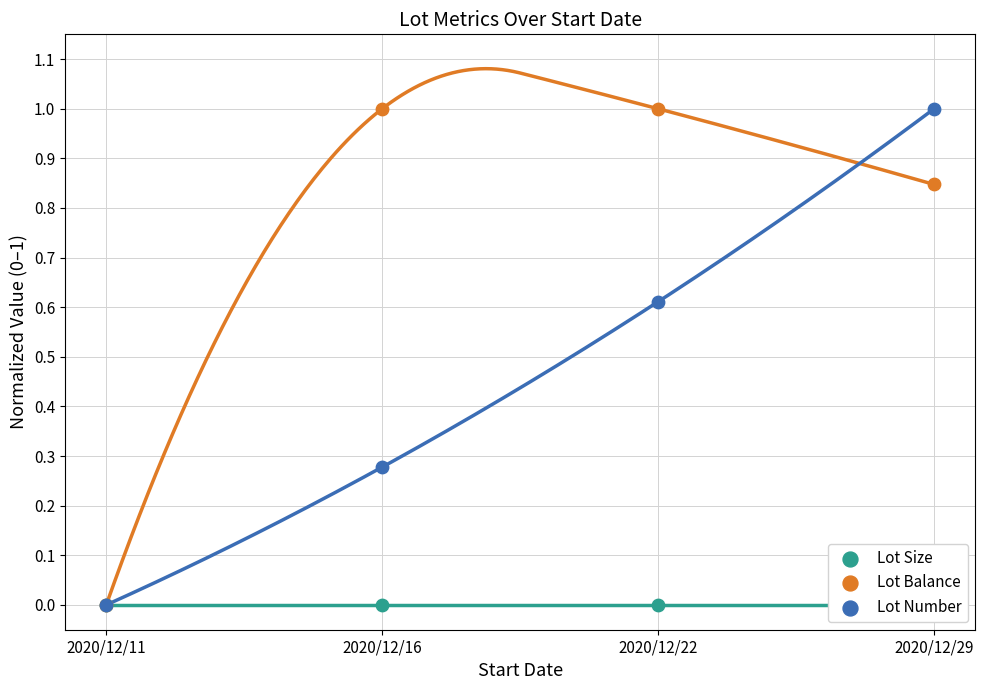

Which series has the widest spread of Y values?

Lot Number